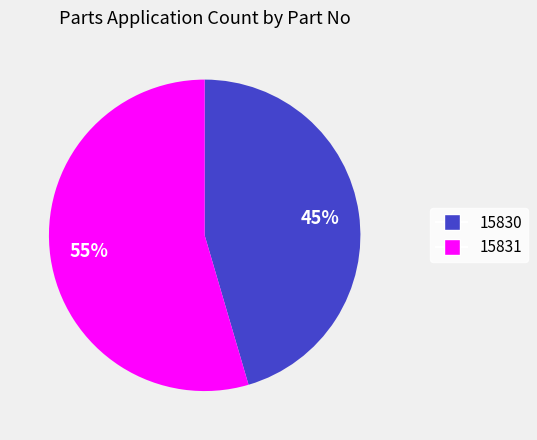

Is the sum of 15831 and 15830 greater than half?

Yes